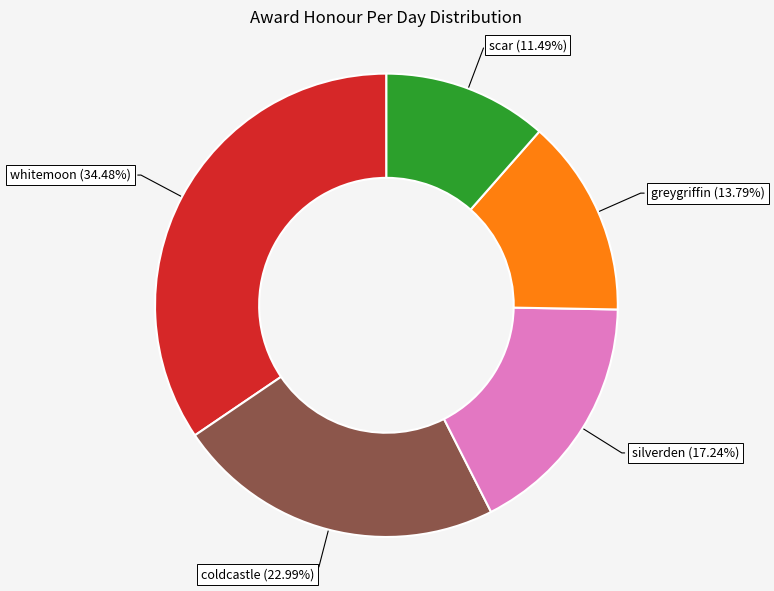

Rank the categories by value from highest to lowest.

whitemoon, coldcastle, silverden, greygriffin, scar